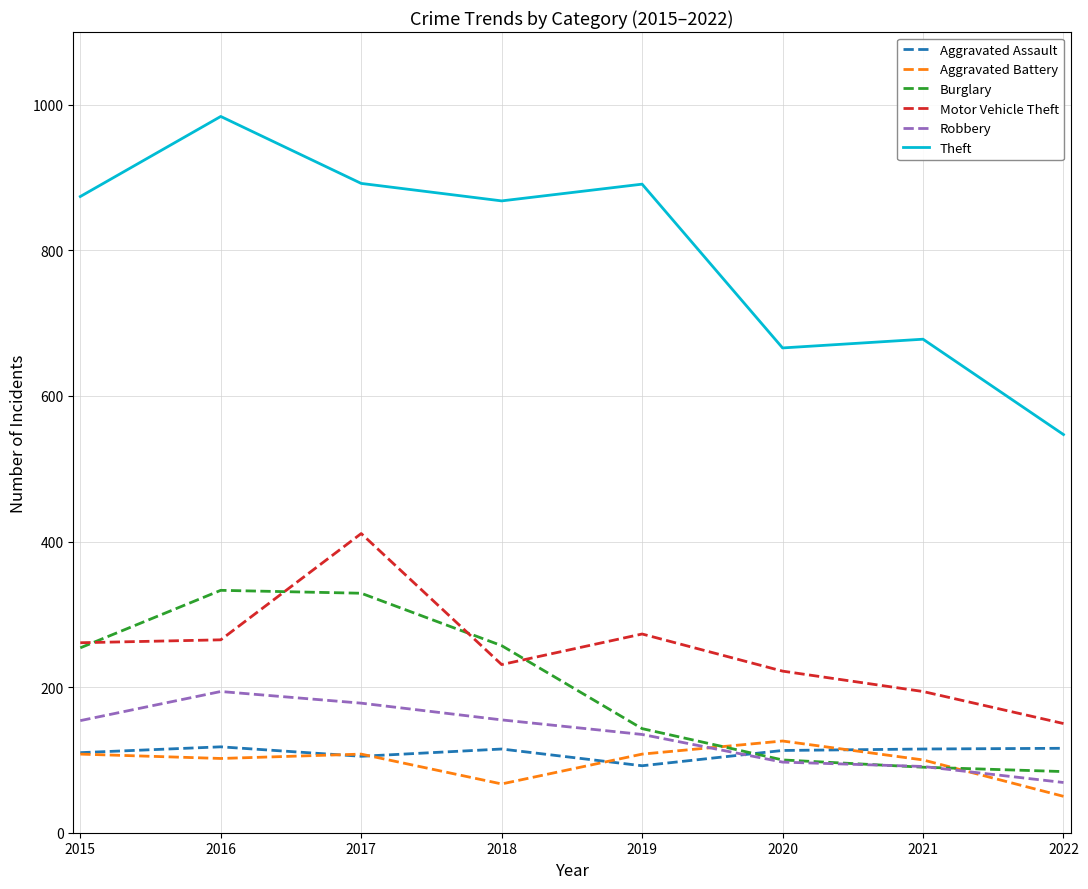

The value of Theft at 2020 is 458. True or false?

False